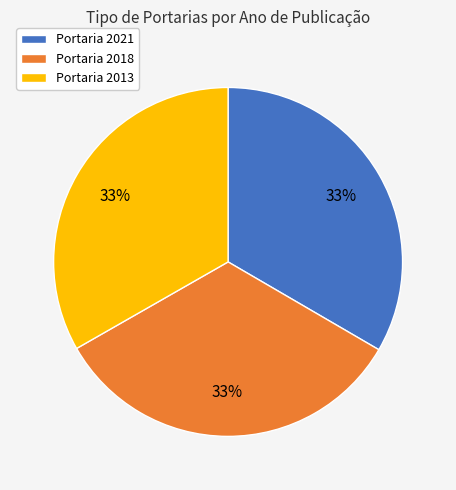

Approximately how many times larger is the value at Portaria 2018 compared to Portaria 2013?

1.0